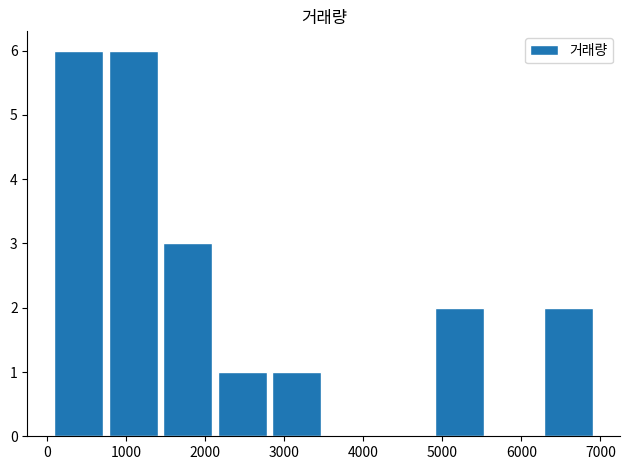

What is the sum of all values?

21